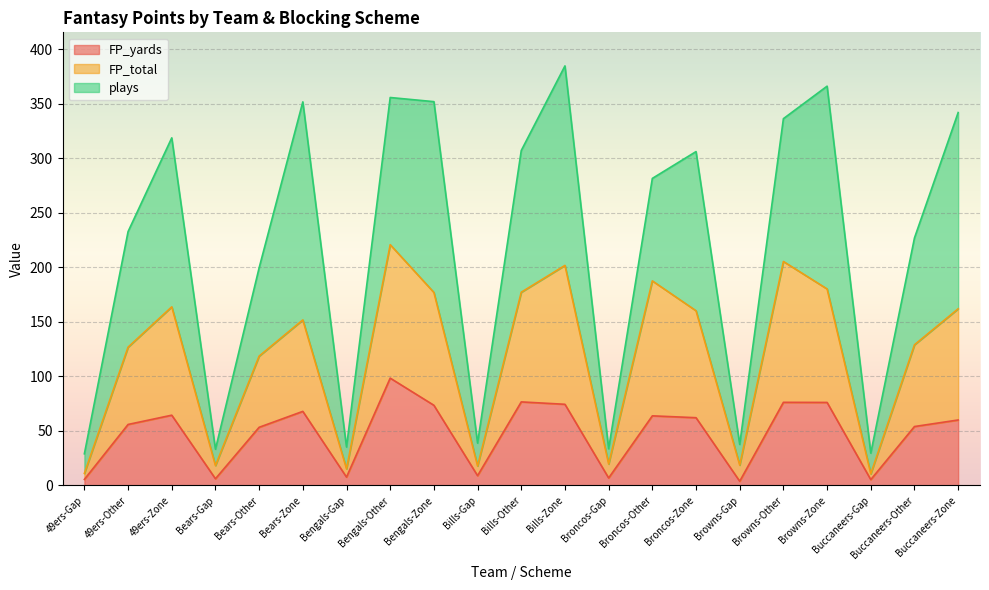

What position from the left is Bills-Other?

11